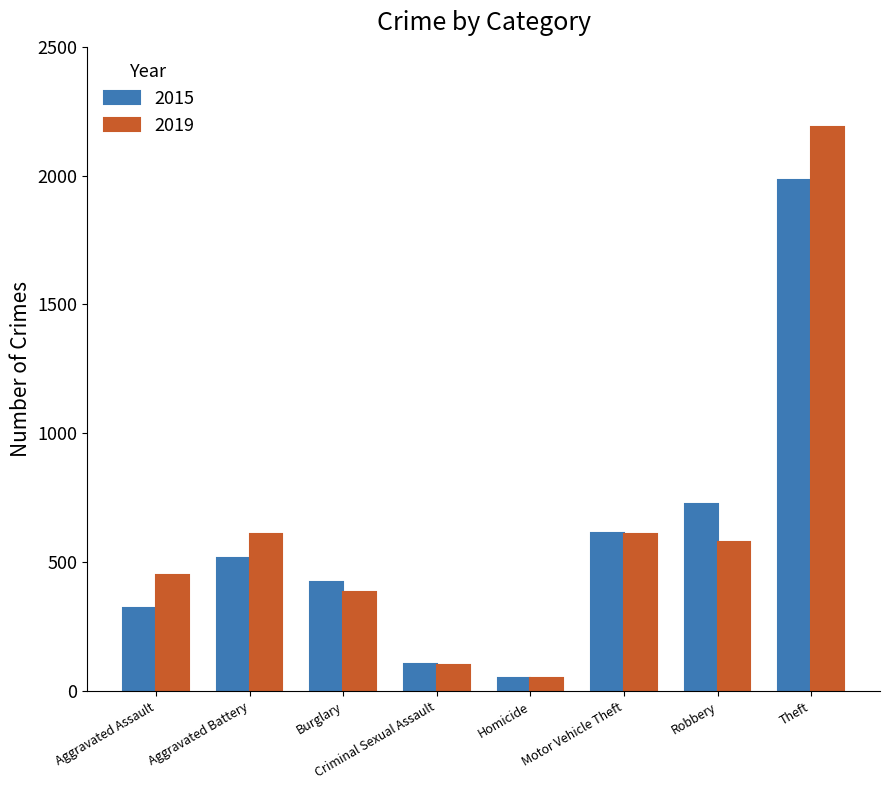

Rank the series by their maximum value, from highest to lowest.

2019, 2015